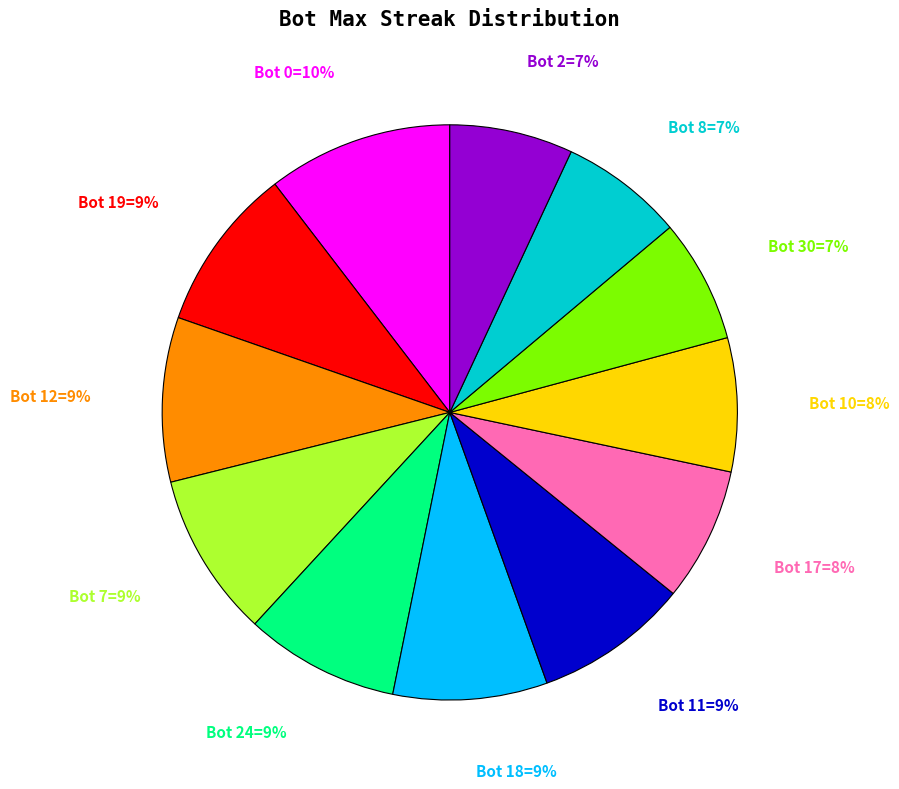

To the nearest percent, what is the difference between the largest and smallest slice percentages?

3%